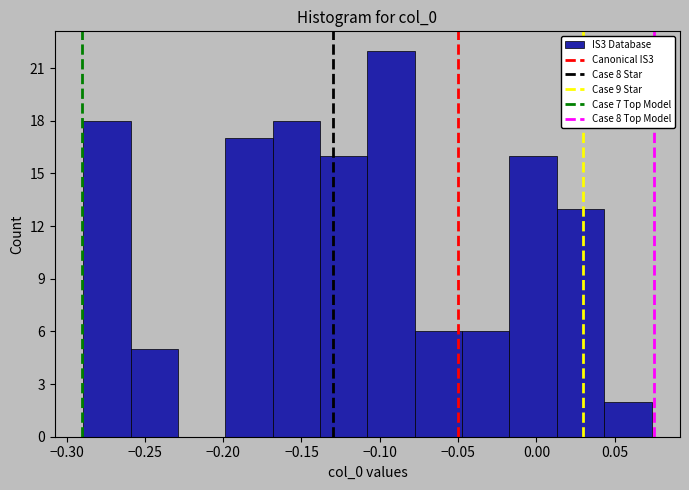

How tall is the bar that spans -0.080 to -0.045 on the x-axis? Neither the bar edges nor the heights are printed on the chart, so give them approximately, as read against the axes.

6